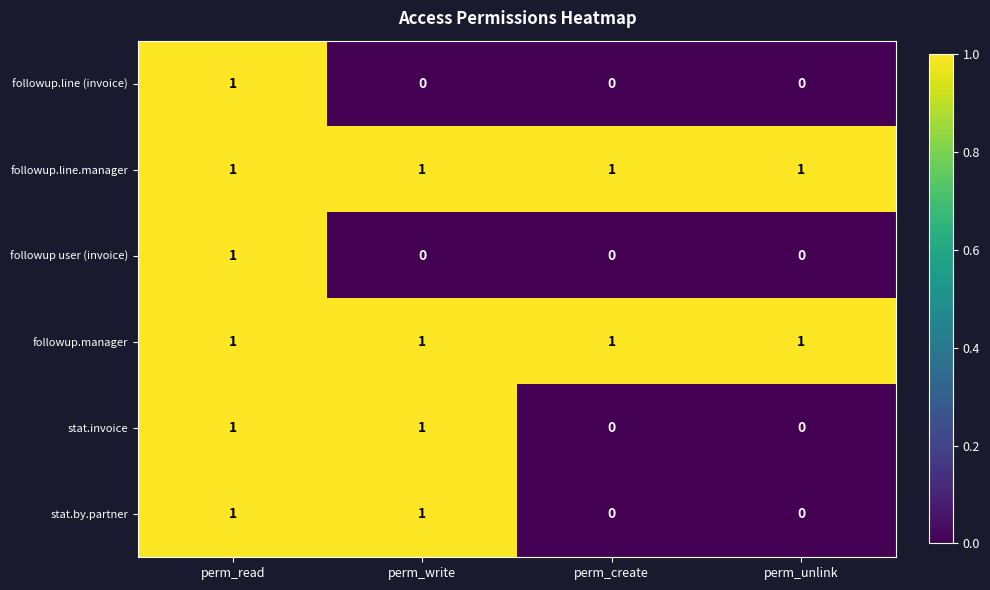

At how many categories does at least one series exceed 0?

4